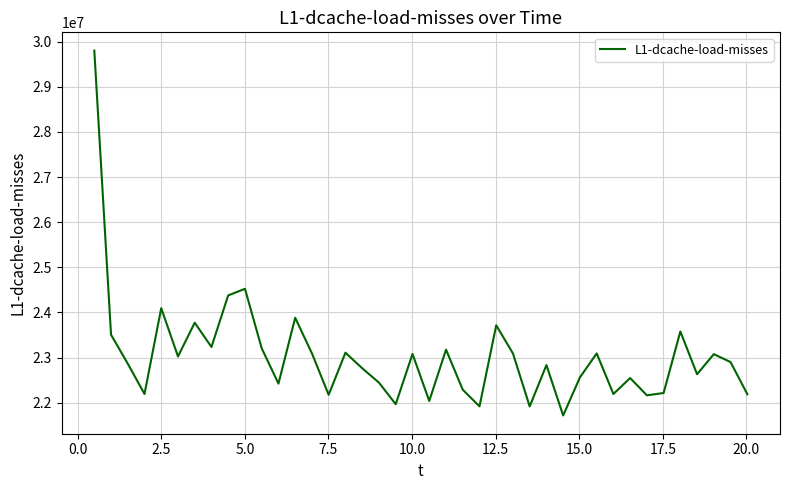

What is the difference between the maximum and minimum values?

8086217